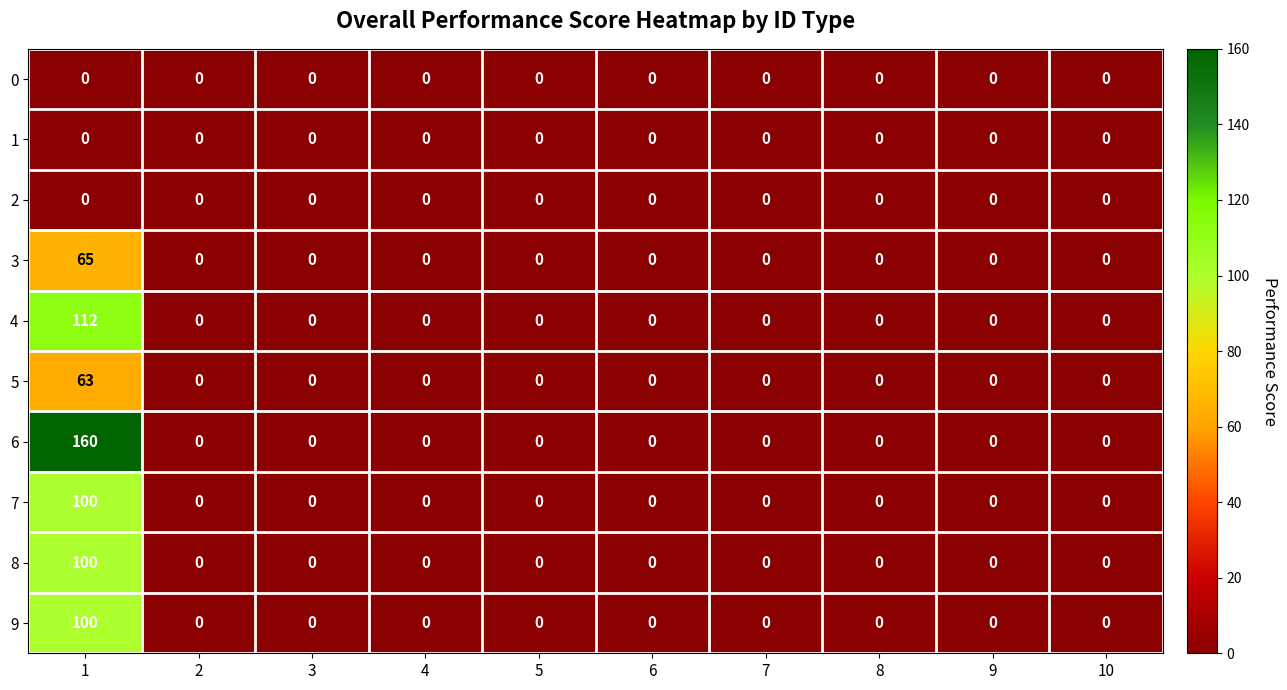

True or false: 6 has a value of 68 at 6.

False